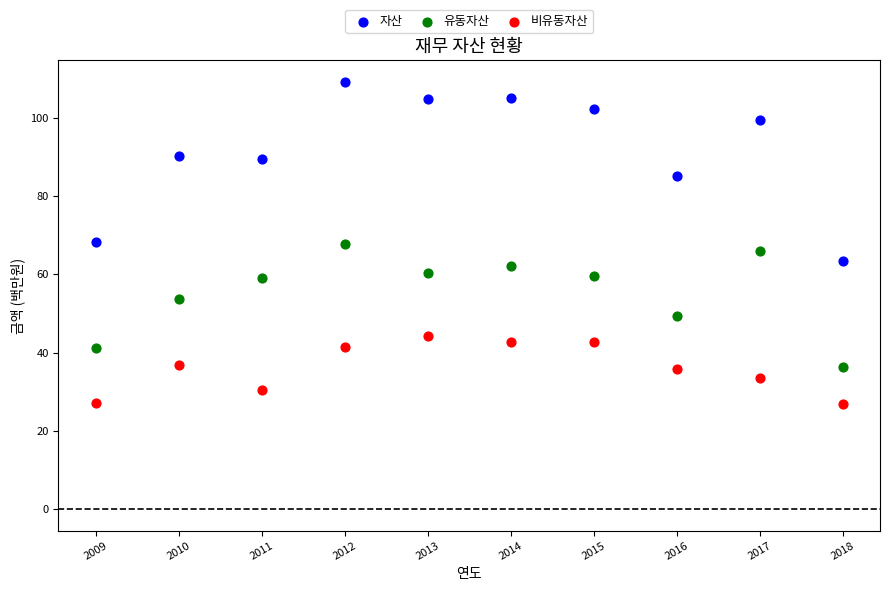

Across all data points, what is the range of Y values (max minus min)?

82.4